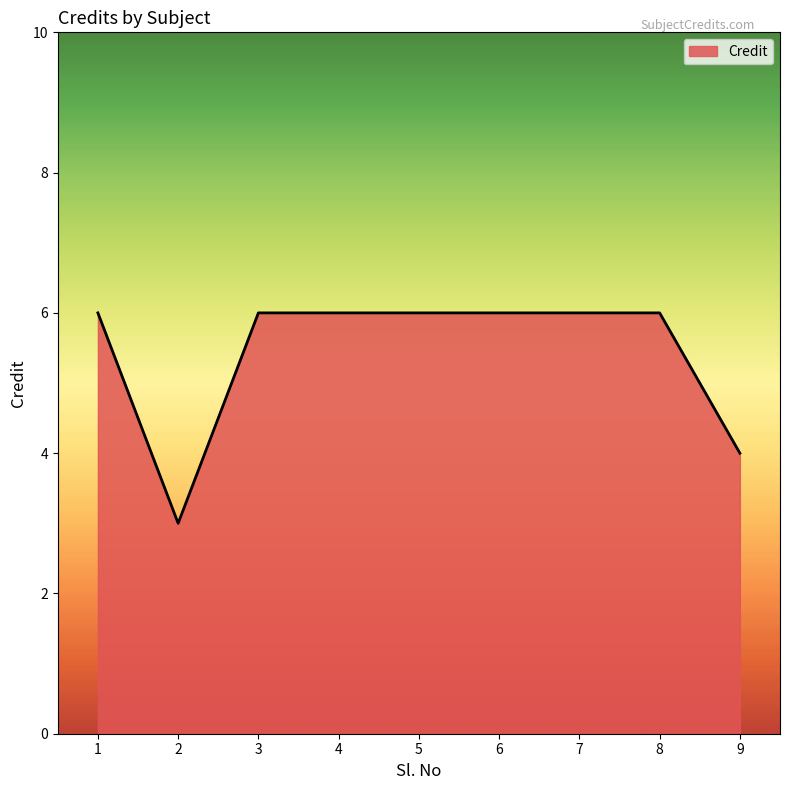

How many lines are shown in the chart?

1